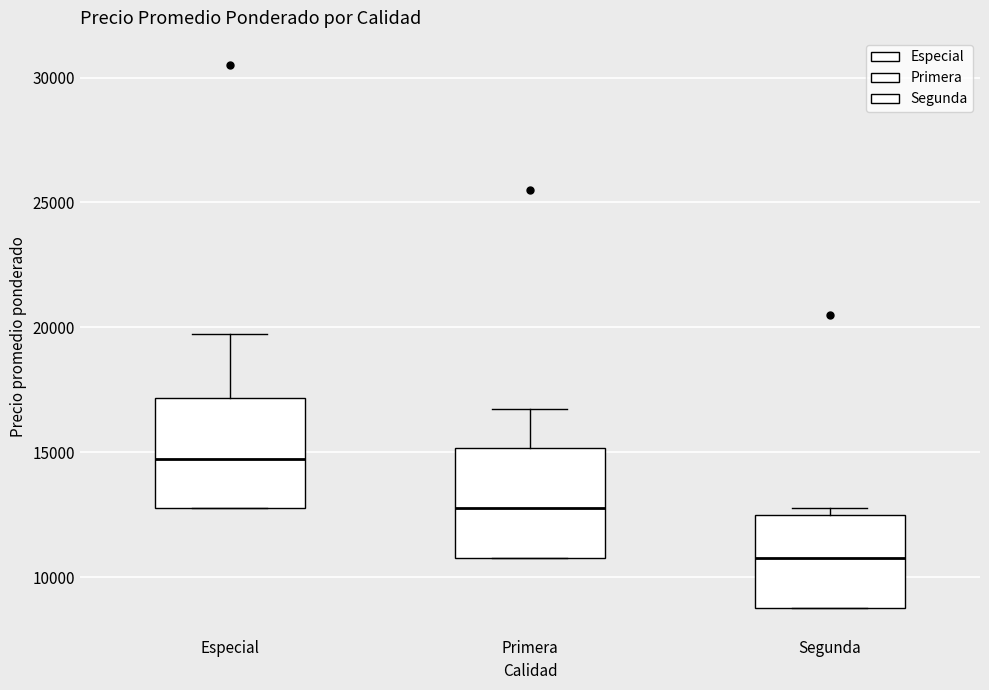

Reading left to right, transcribe this box plot: for each box, give where its median line is, the range the box spans, and where its two whiskers end, as read against the y-axis. The values are not printed on the chart, so give them approximately, as read against the axis.

Especial: median 15000, box 13000 to 17000, whiskers 13000 to 20000
Primera: median 13000, box 11000 to 15000, whiskers 11000 to 17000
Segunda: median 11000, box 9000 to 12500, whiskers 9000 to 13000